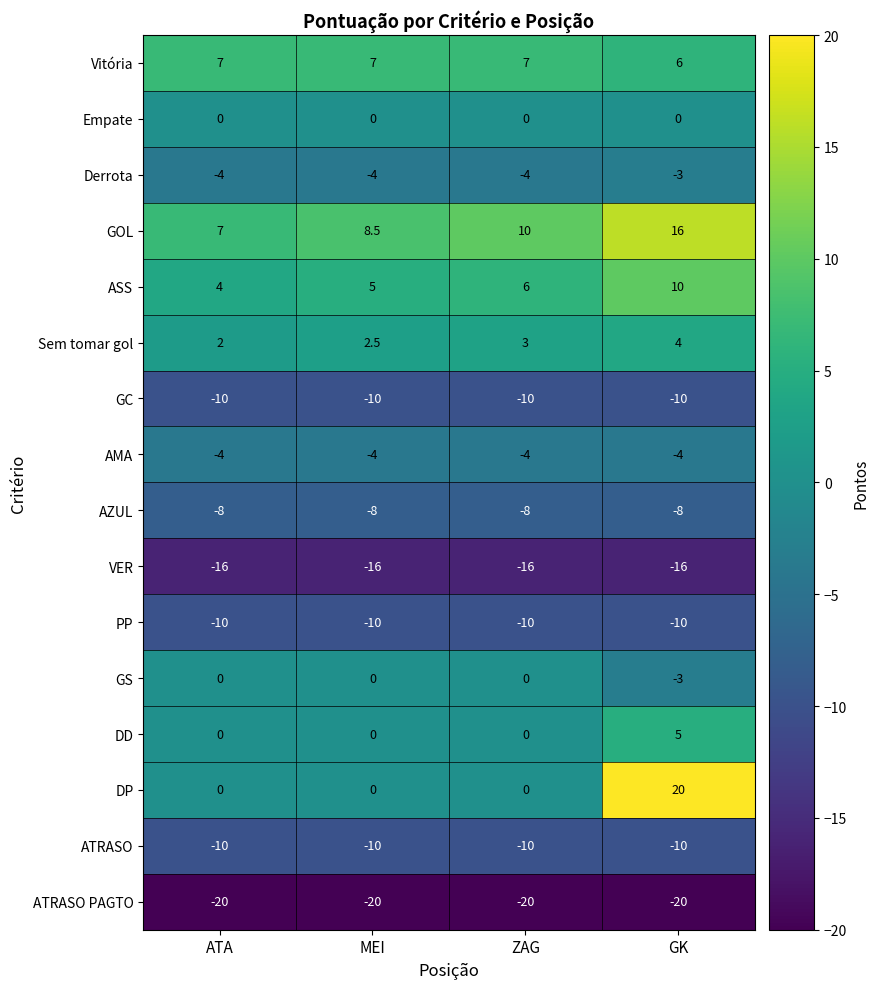

What is the sum of all ASS values?

25.0